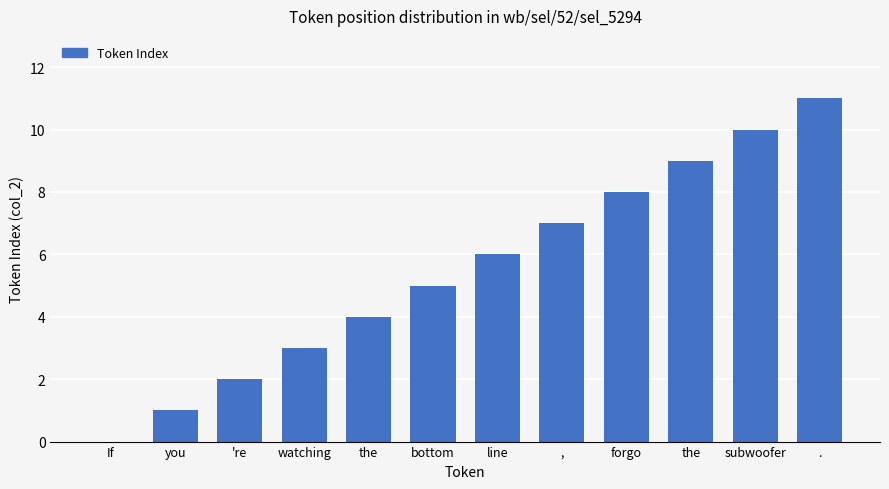

Read the value at forgo, to the nearest 10.

10